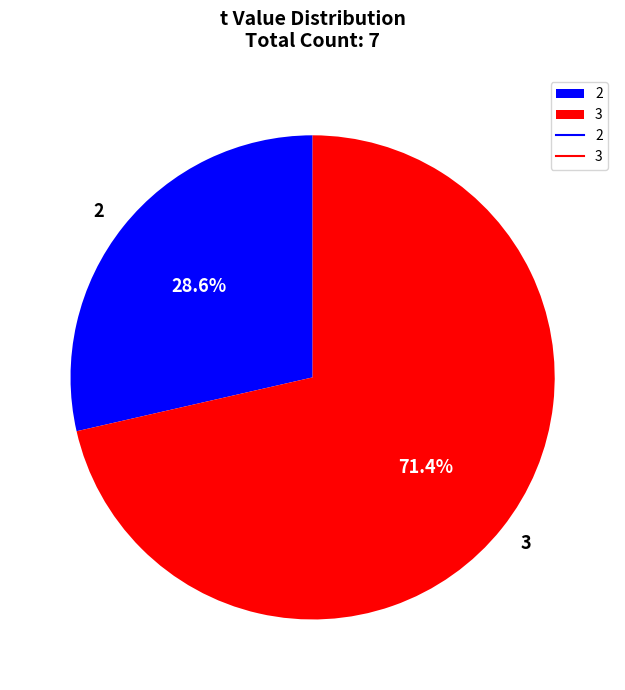

Which slice is the smallest?

2